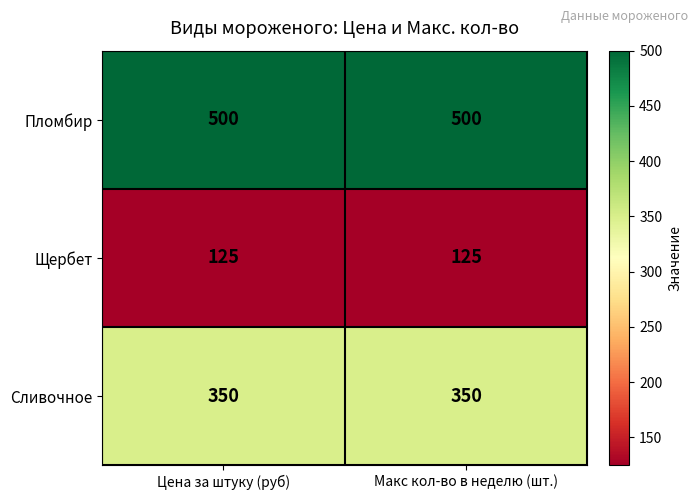

The Пломбир series shows 500 at Цена за штуку (руб). True or false?

True